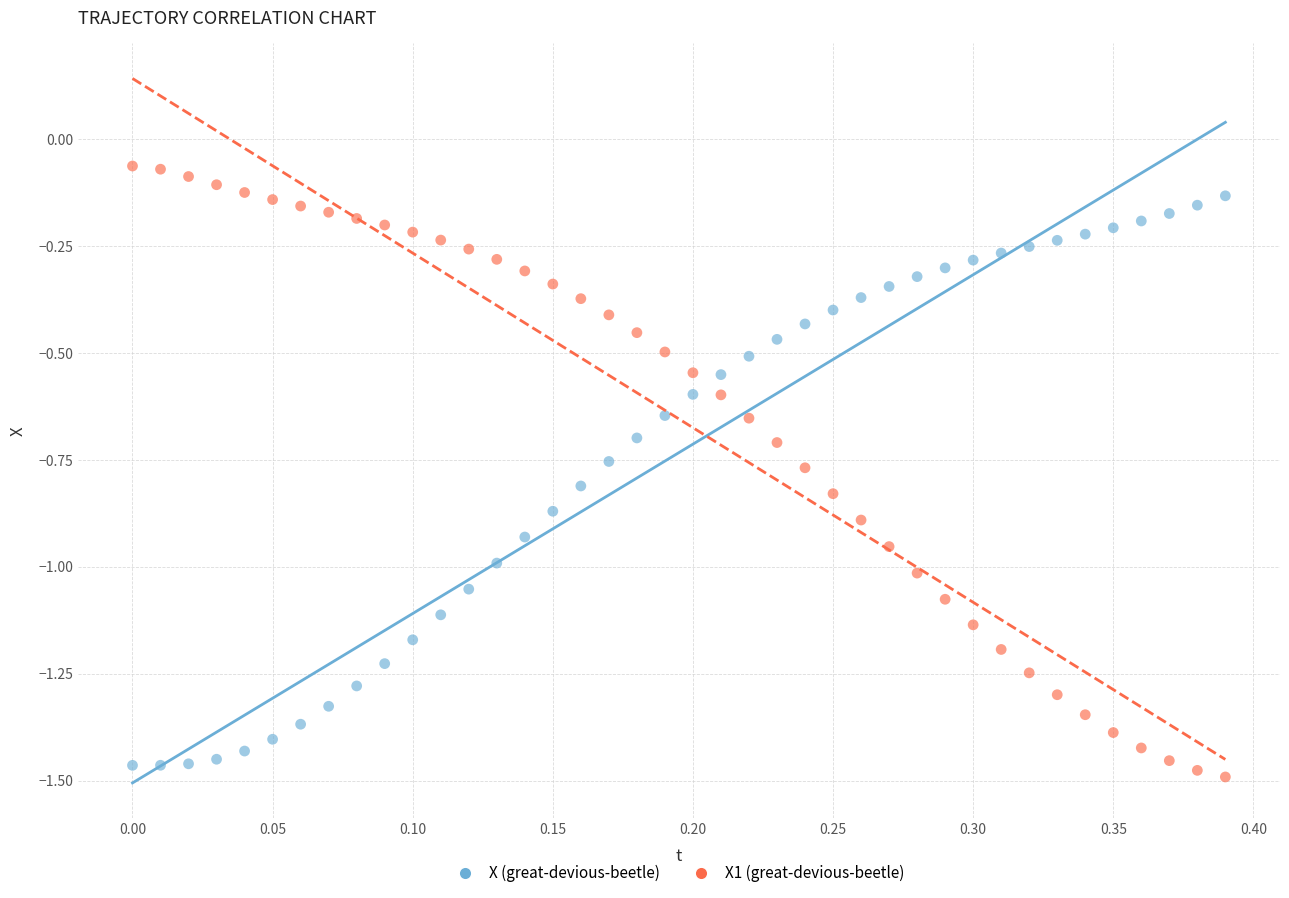

What are all the series names shown in the legend?

X (great-devious-beetle), X1 (great-devious-beetle)